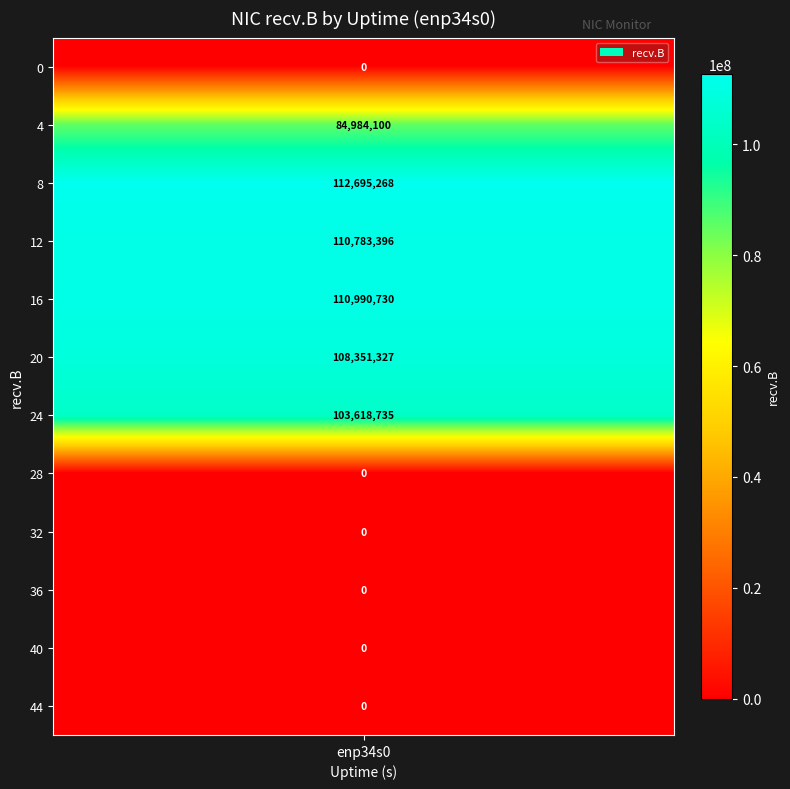

Where is the data nearest to the value 56347634?

4